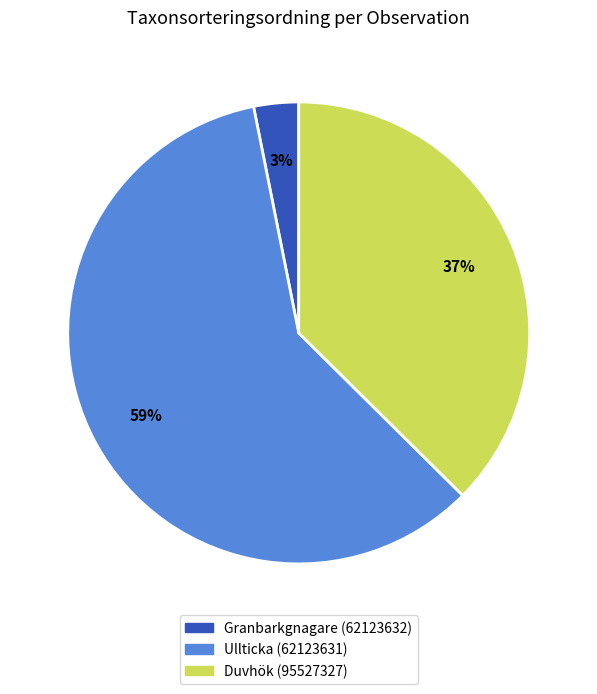

To the nearest percent, what is the average slice percentage?

33%